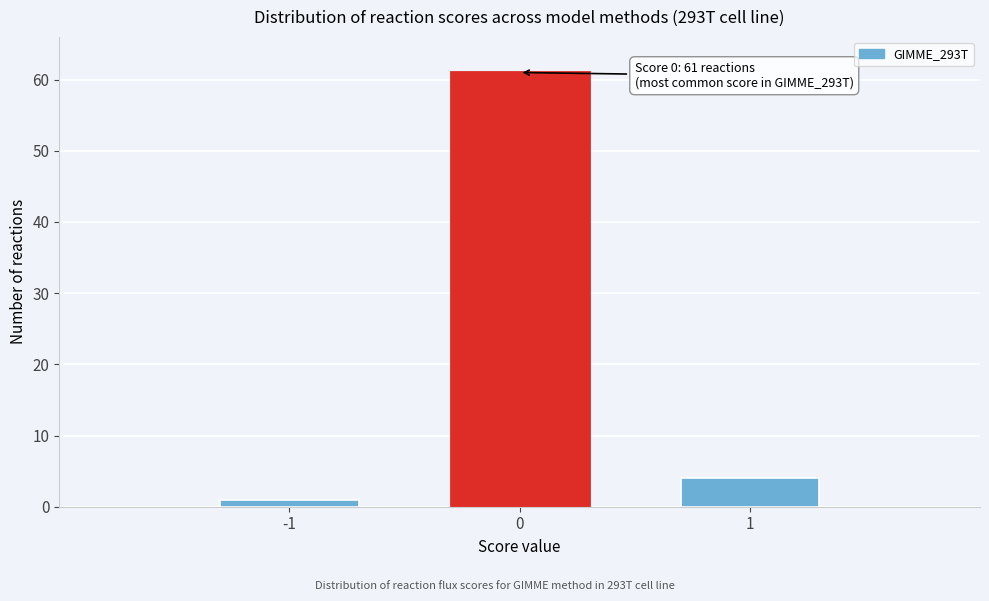

Reading left to right, list all the values displayed in this chart.

1	61	4